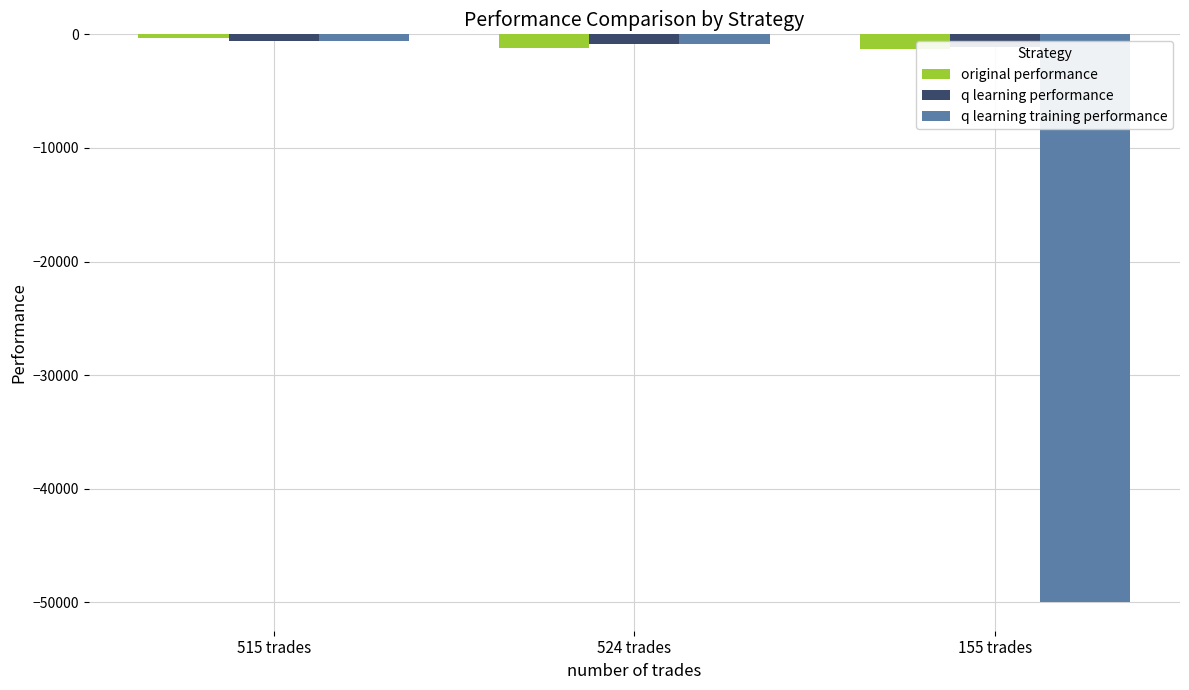

Which category has the highest value across all series?

515 trades